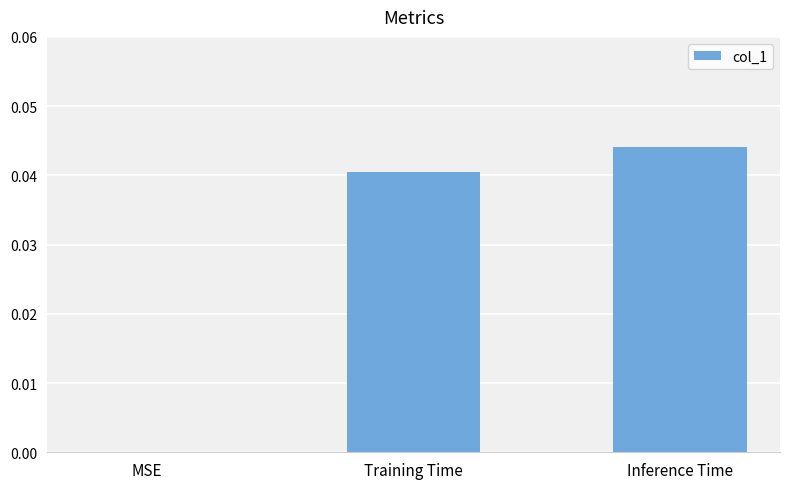

Is it true that the value at Training Time is 0.0?

True